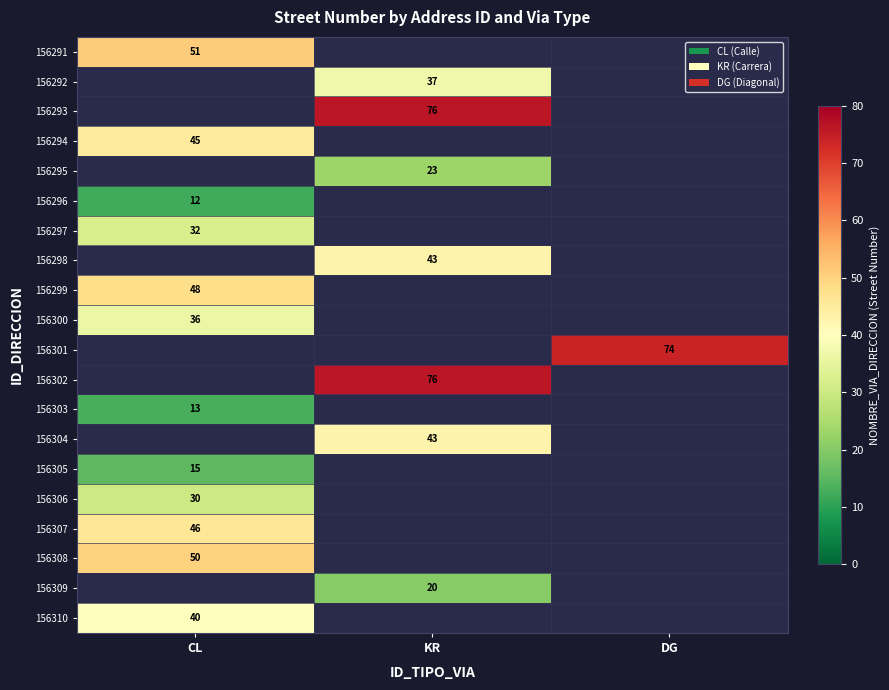

Is it true that 156300 equals 63 at CL?

False